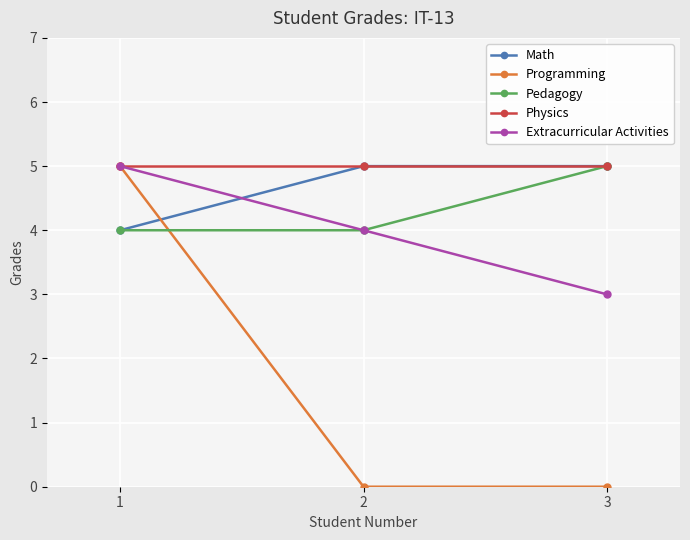

What is the approximate value of Math at 2?

5